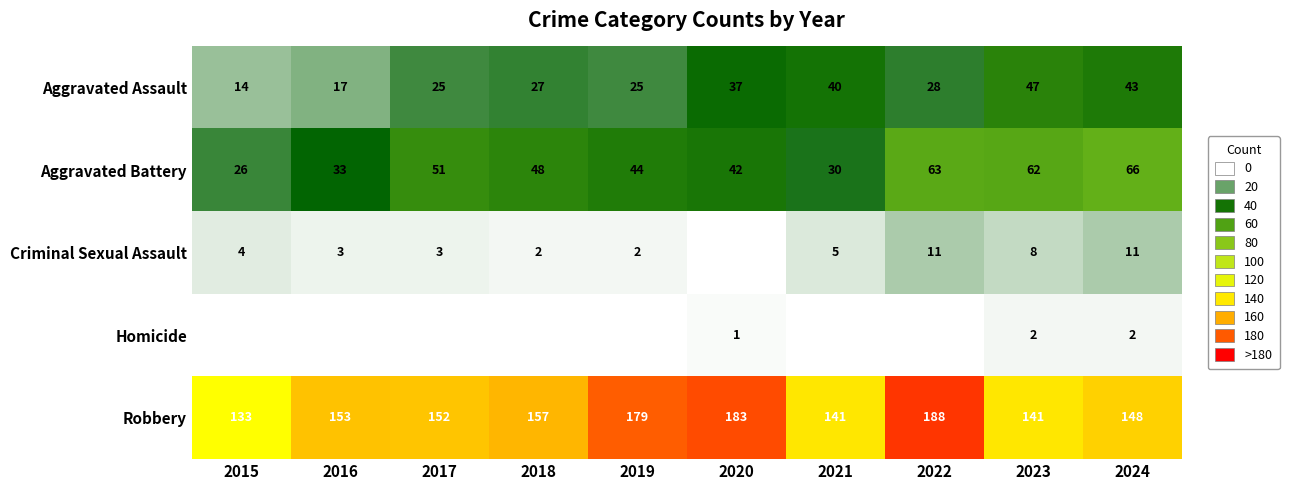

What is the lowest value of the Robbery series?

133